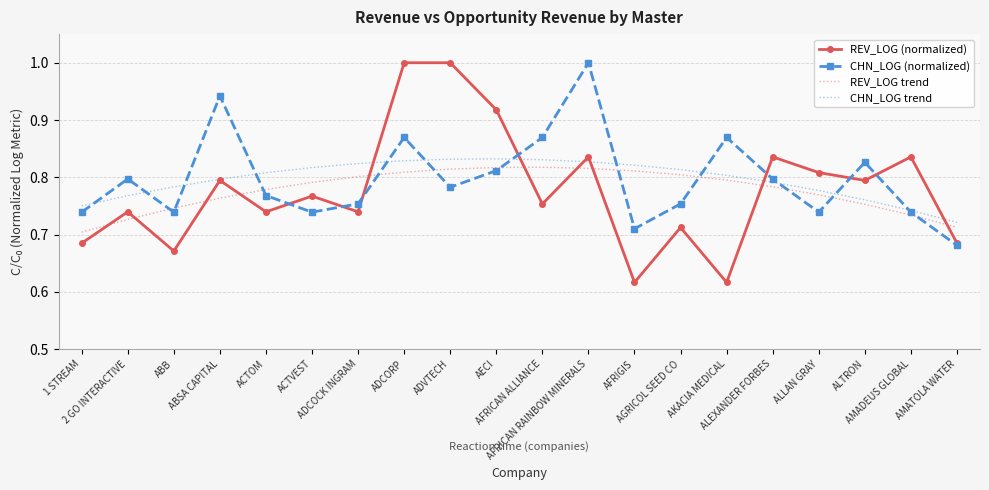

What is the maximum value shown in the chart?

1.0